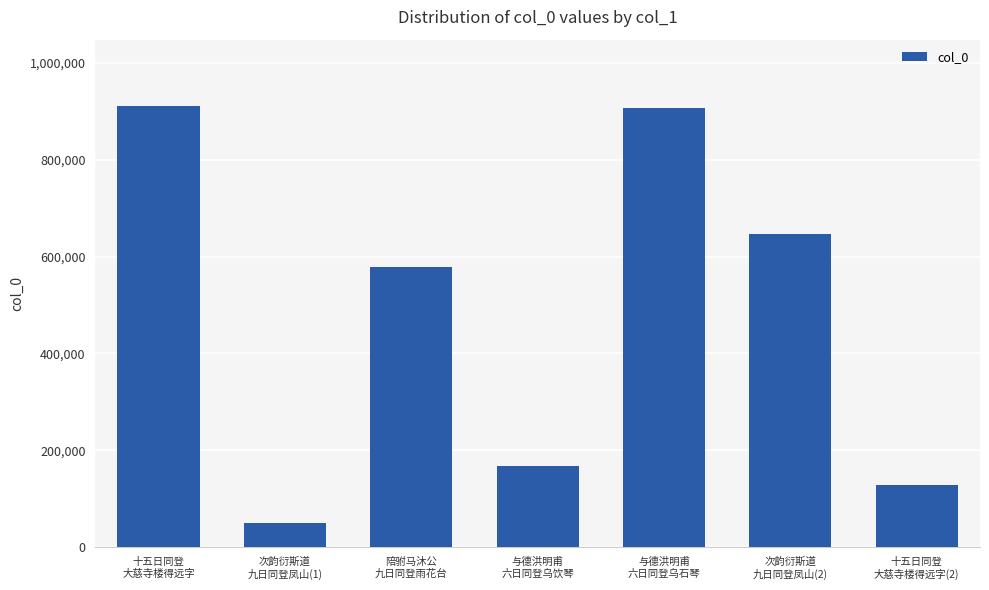

Reading left to right, extract all data points from this chart.

十五日同登
大慈寺楼得远字=911283	次韵衍斯道
九日同登凤山(1)=50553	陪驸马沐公
九日同登雨花台=577565	与德洪明甫
六日同登乌饮琴=166636	与德洪明甫
六日同登乌石琴=906226	次韵衍斯道
九日同登凤山(2)=646177	十五日同登
大慈寺楼得远字(2)=128565